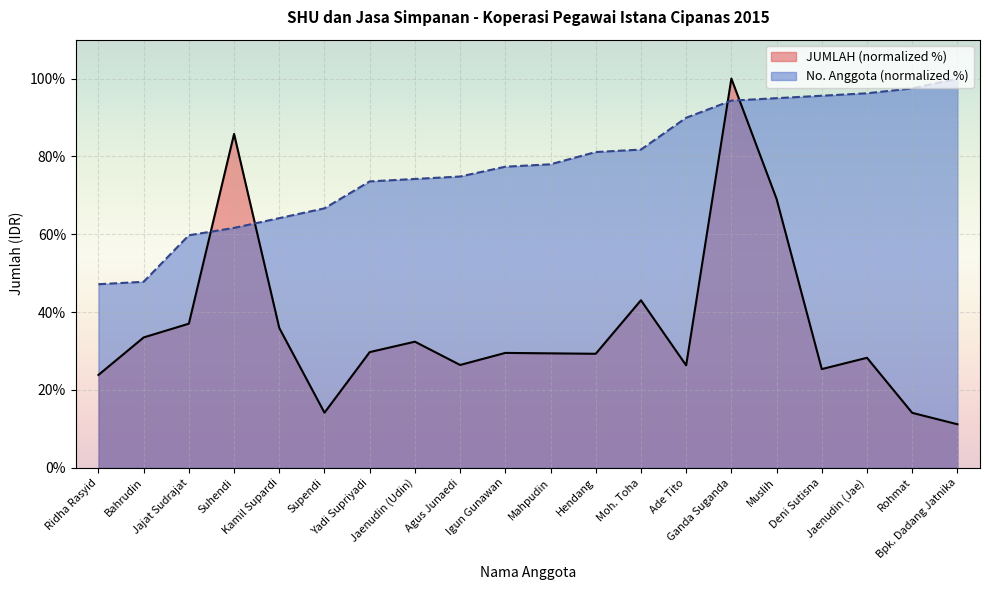

Which series has the largest total across all categories?

No. Anggota (normalized %)